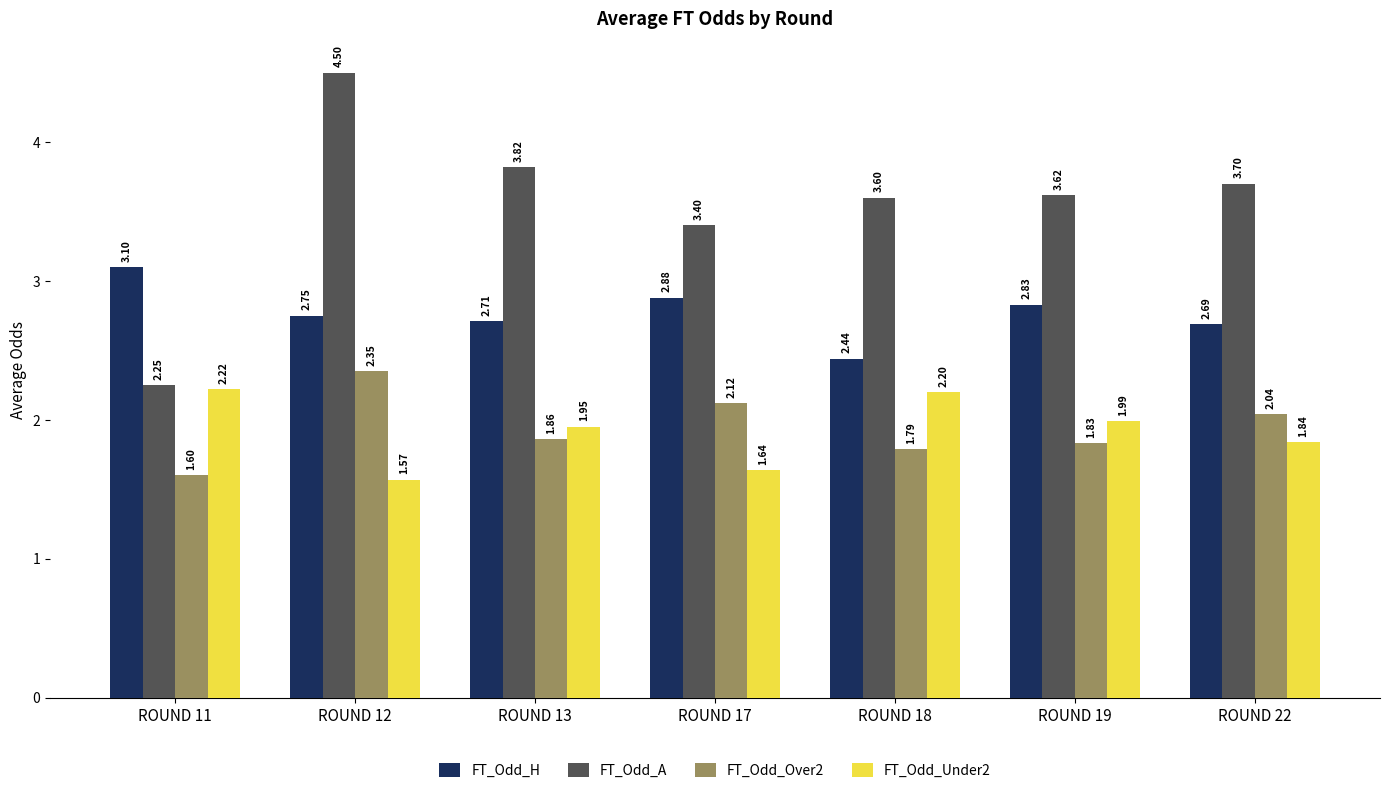

What is the average value of the FT_Odd_A series?

3.6